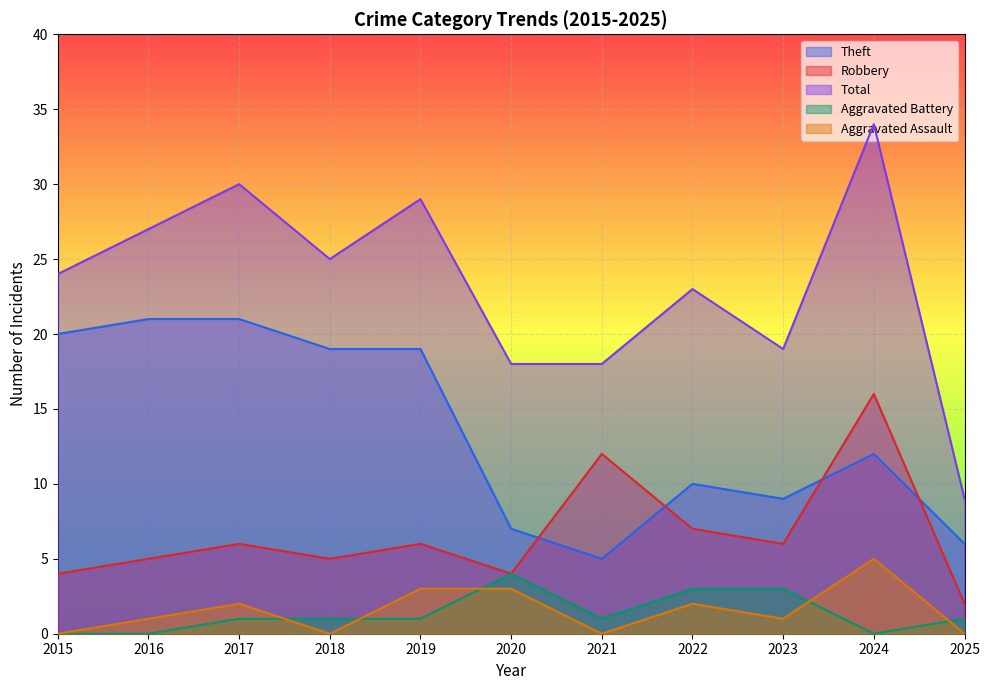

Is the value of Aggravated Assault at 2021 greater than the value of Aggravated Battery at 2025?

No